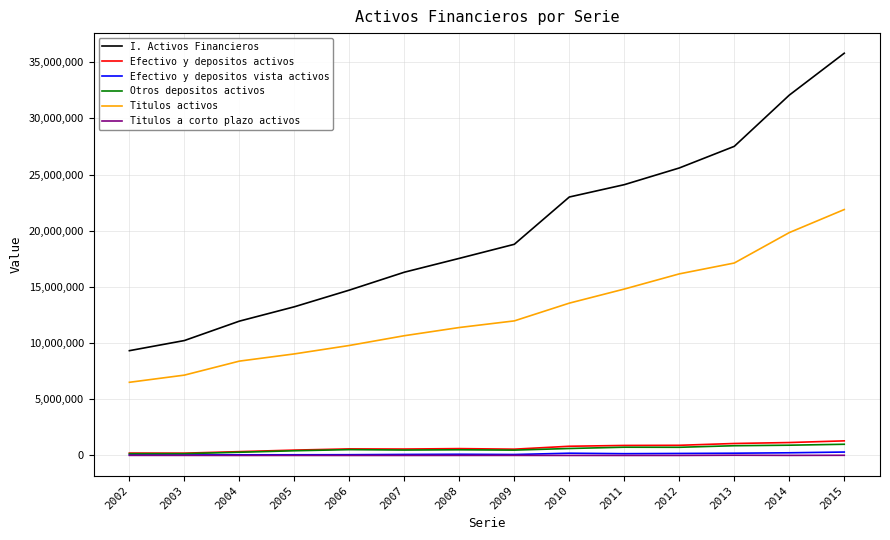

How many lines are shown in the chart?

6